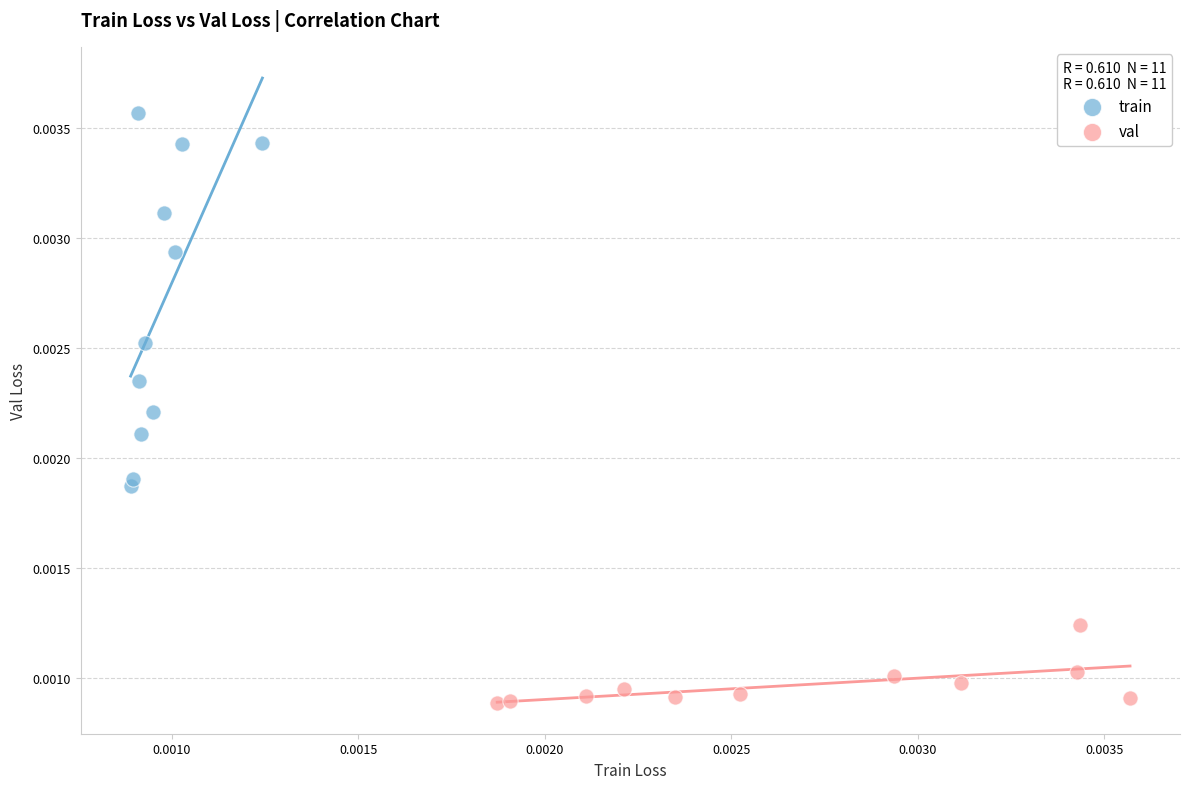

What are all the series names shown in the legend?

train, val